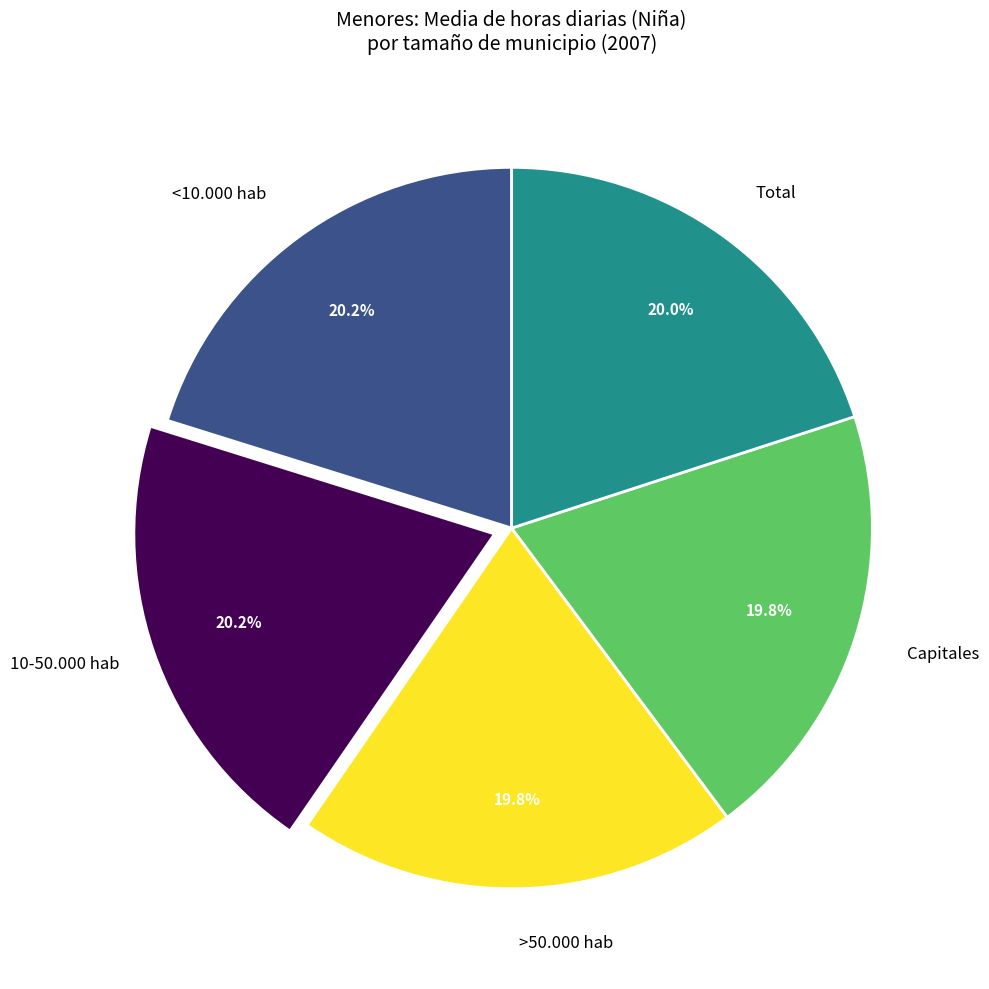

Does any single category account for the majority?

No